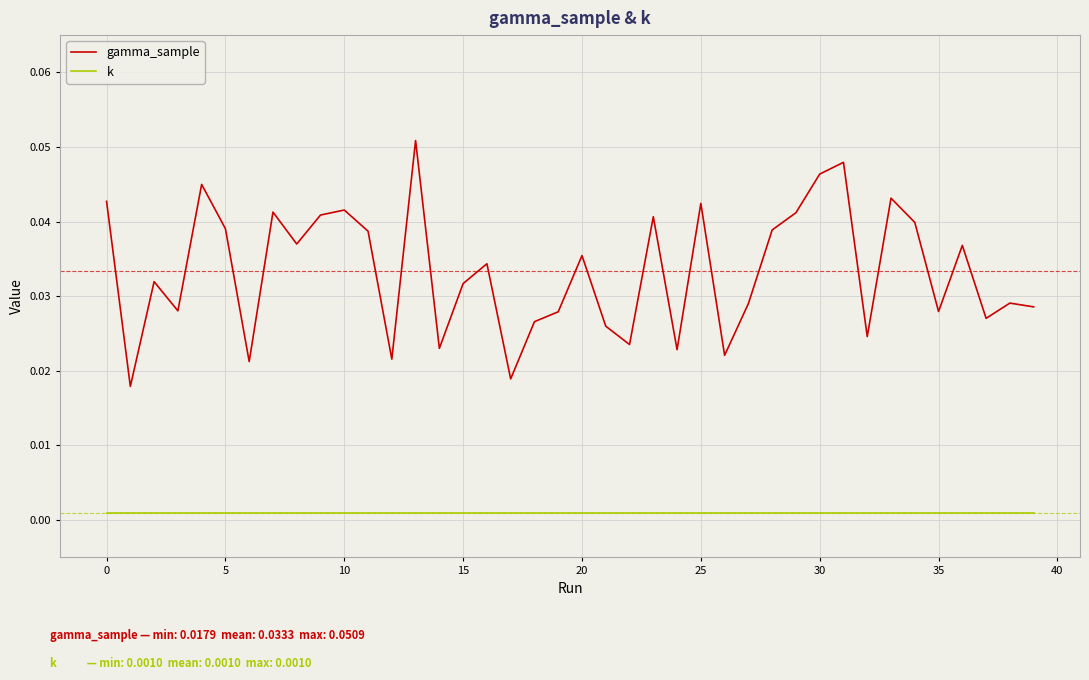

True or false: k and gamma_sample intersect in this chart.

False